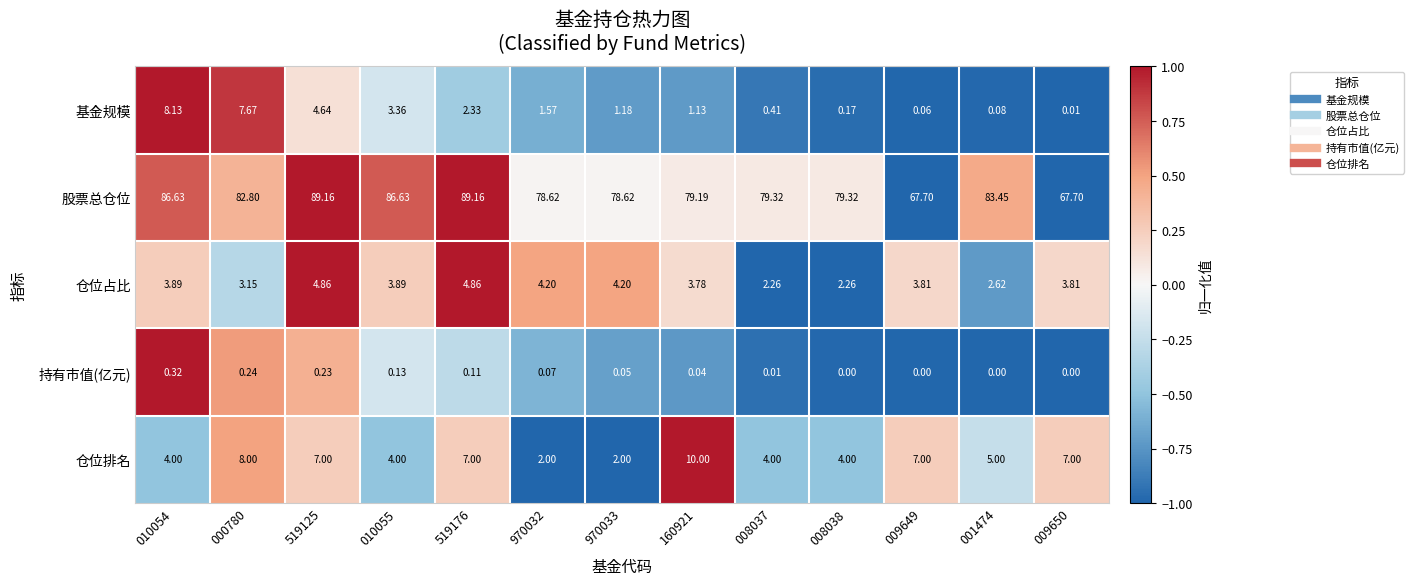

Between 000780 and 010055, which series saw the biggest shift?

基金规模